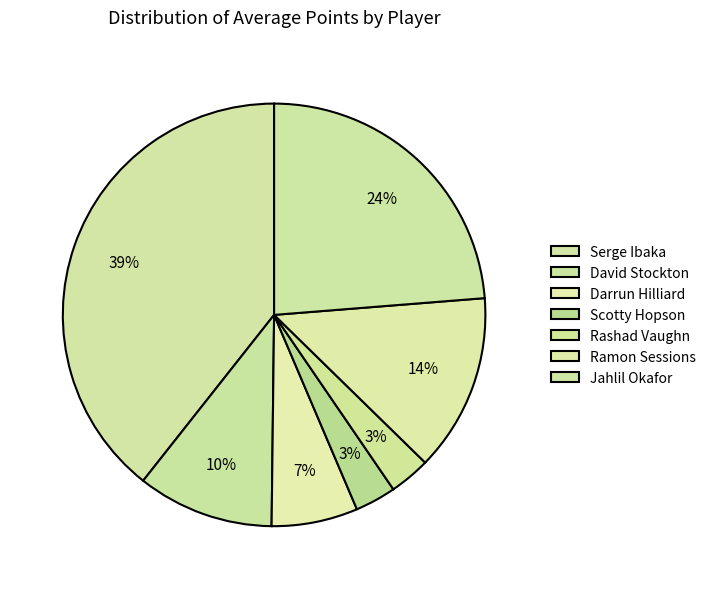

What is the largest slice in the pie chart?

Serge Ibaka